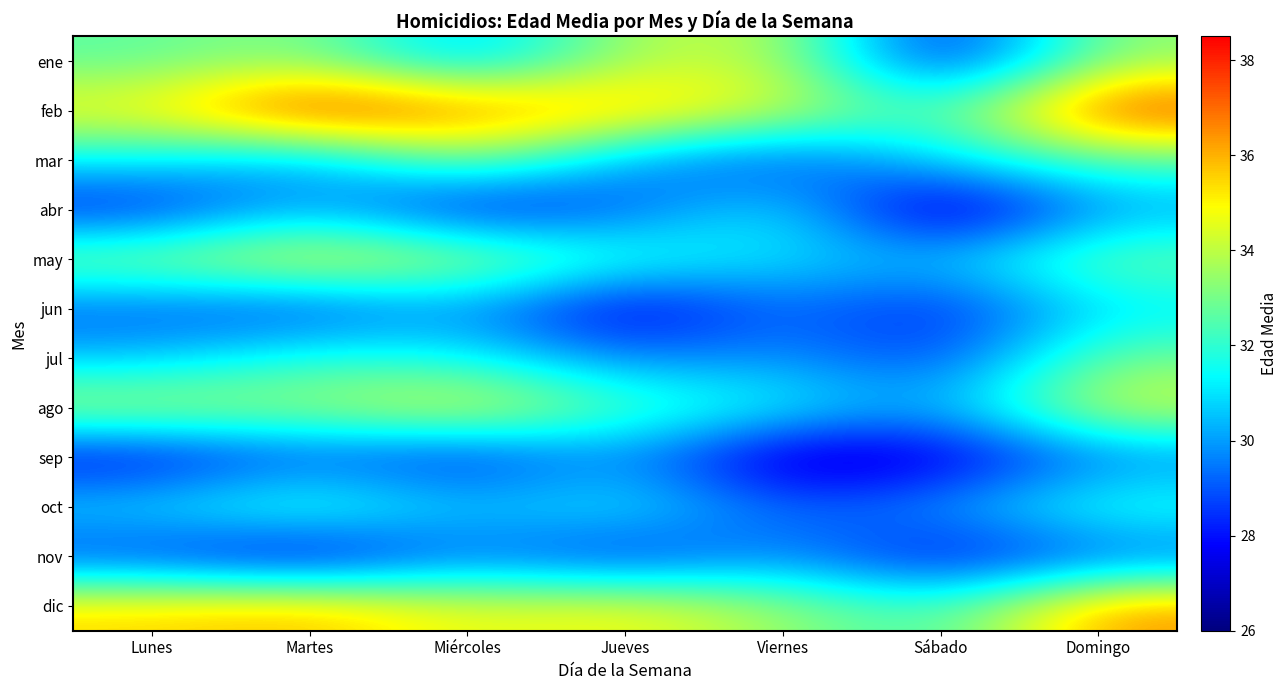

Reading left to right, list all the values displayed in this chart.

ene: Lunes=32.6	Martes=33.4	Miércoles=30.1	Jueves=33.8	Viernes=34.2	Sábado=27.5	Domingo=33.4
feb: Lunes=35.0	Martes=38.5	Miércoles=37.0	Jueves=36.0	Viernes=34.5	Sábado=32.0	Domingo=38.0
mar: Lunes=31.2	Martes=29.8	Miércoles=33.5	Jueves=30.0	Viernes=28.5	Sábado=31.0	Domingo=32.5
abr: Lunes=28.0	Martes=30.5	Miércoles=27.5	Jueves=29.0	Viernes=31.5	Sábado=26.0	Domingo=30.0
may: Lunes=33.5	Martes=35.0	Miércoles=34.0	Jueves=32.0	Viernes=31.0	Sábado=30.5	Domingo=33.0
jun: Lunes=29.0	Martes=28.5	Miércoles=30.0	Jueves=27.0	Viernes=29.5	Sábado=28.0	Domingo=31.0
jul: Lunes=30.5	Martes=32.0	Miércoles=31.5	Jueves=29.5	Viernes=30.0	Sábado=28.5	Domingo=33.0
ago: Lunes=34.0	Martes=33.5	Miércoles=35.0	Jueves=32.5	Viernes=31.5	Sábado=30.0	Domingo=34.5
sep: Lunes=27.5	Martes=29.0	Miércoles=28.0	Jueves=30.0	Viernes=26.5	Sábado=27.0	Domingo=29.5
oct: Lunes=31.0	Martes=32.5	Miércoles=30.5	Jueves=31.5	Viernes=29.0	Sábado=30.0	Domingo=32.0
nov: Lunes=28.5	Martes=27.0	Miércoles=29.5	Jueves=28.0	Viernes=30.0	Sábado=27.5	Domingo=29.0
dic: Lunes=35.5	Martes=36.0	Miércoles=34.5	Jueves=35.0	Viernes=33.5	Sábado=32.0	Domingo=36.5